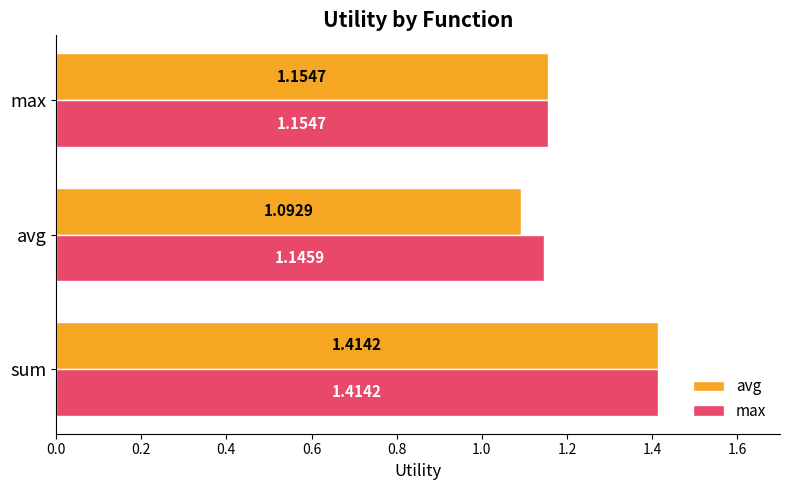

Between sum and avg, which series saw the biggest shift?

avg